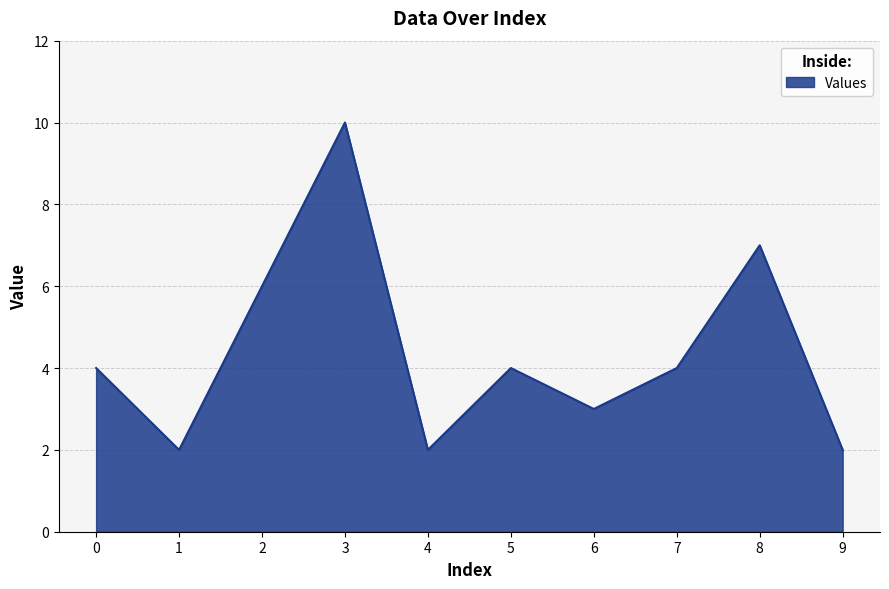

What is the difference between the maximum and minimum values?

8